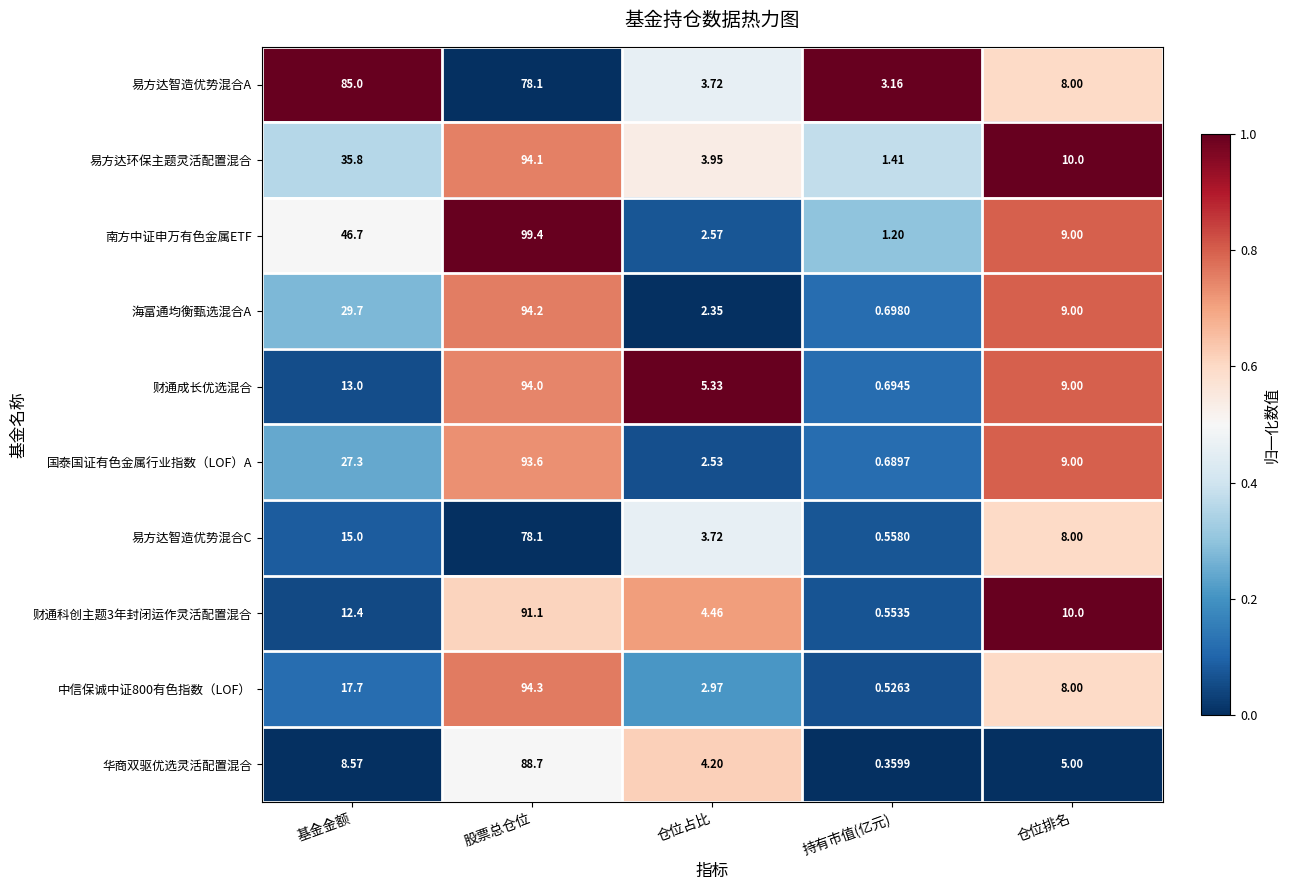

List the labels in order of 国泰国证有色金属行业指数（LOF）A value, largest first.

股票总仓位, 基金金额, 仓位排名, 仓位占比, 持有市值(亿元)